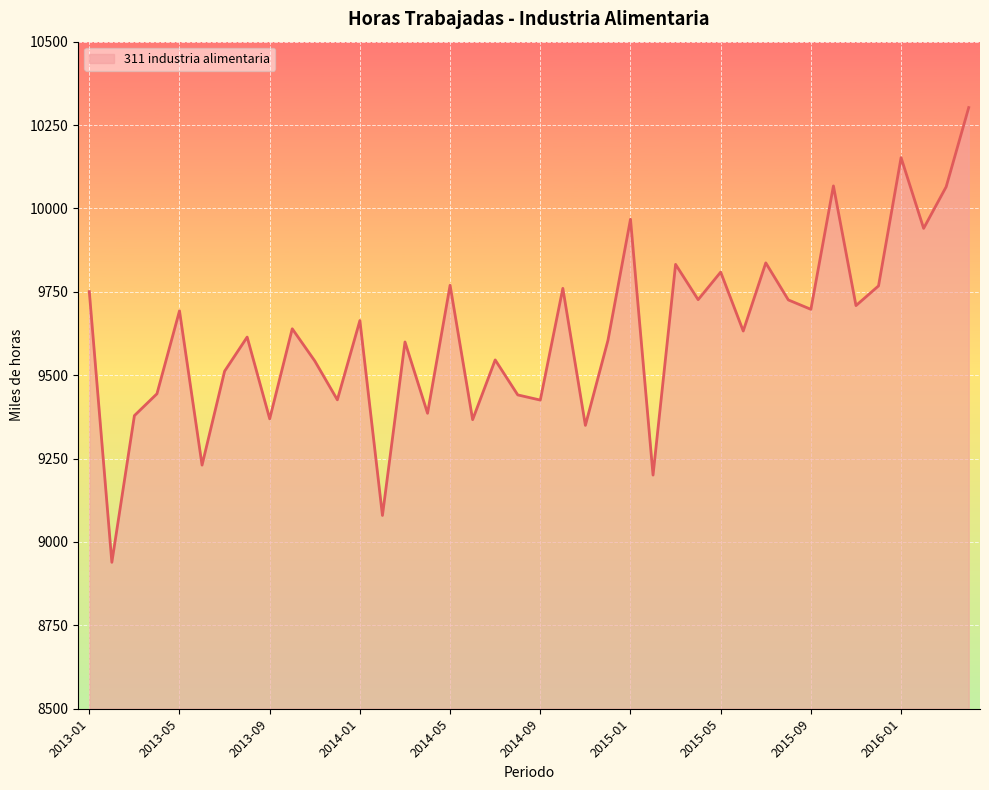

What is the difference between the maximum and minimum values?

1363.5